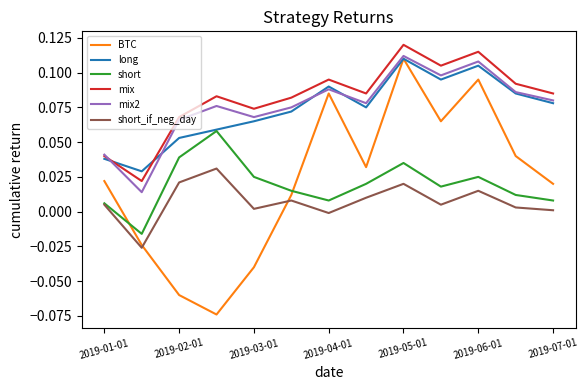

In mix, how many points are higher than both neighbors (excluding endpoints)?

4